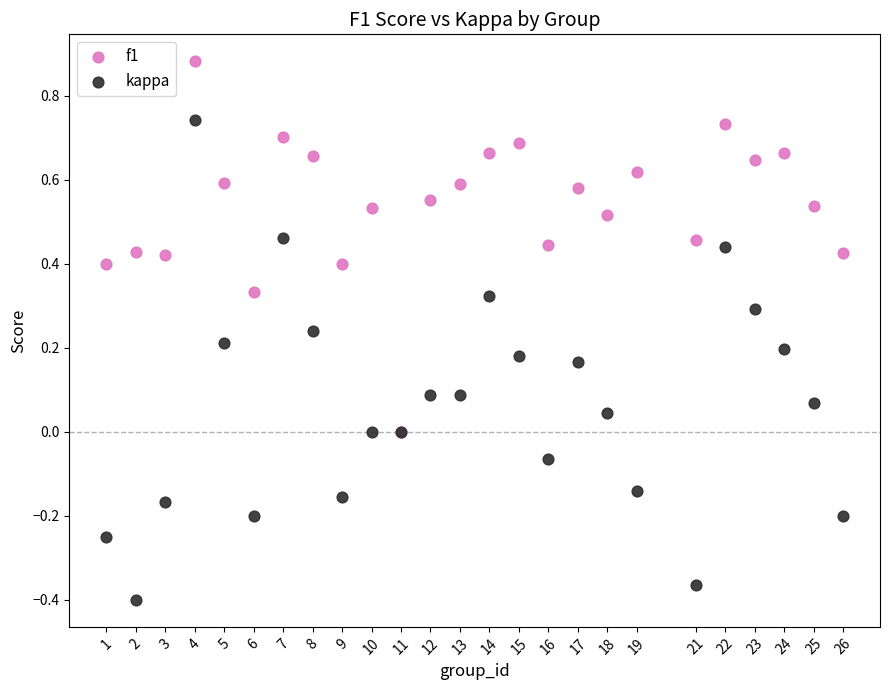

What are all the series names shown in the legend?

f1, kappa